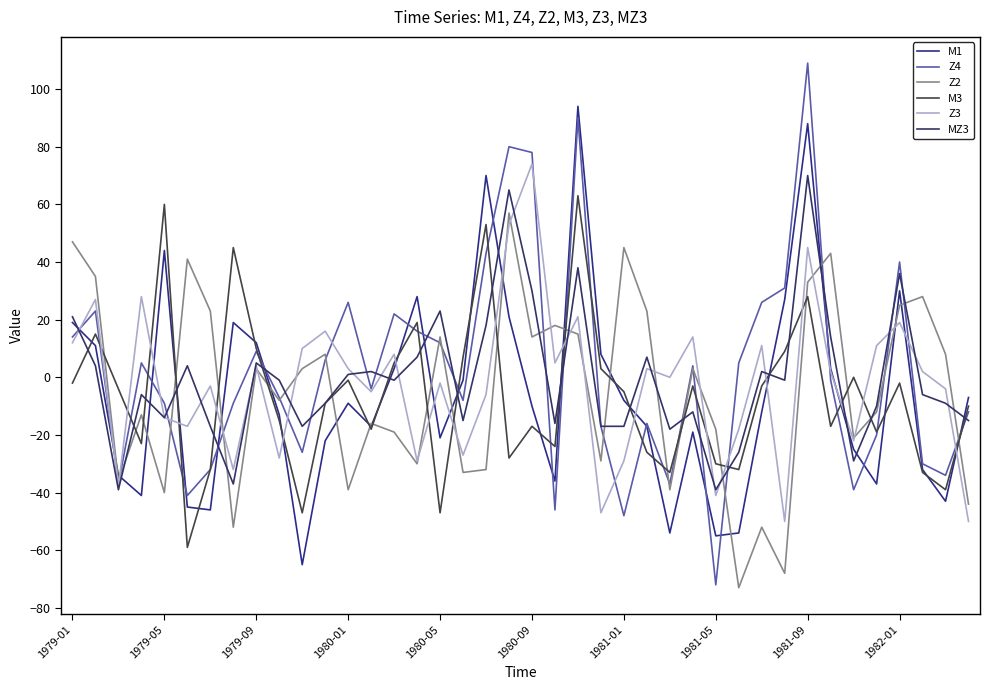

Which series has the largest total across all categories?

Z4